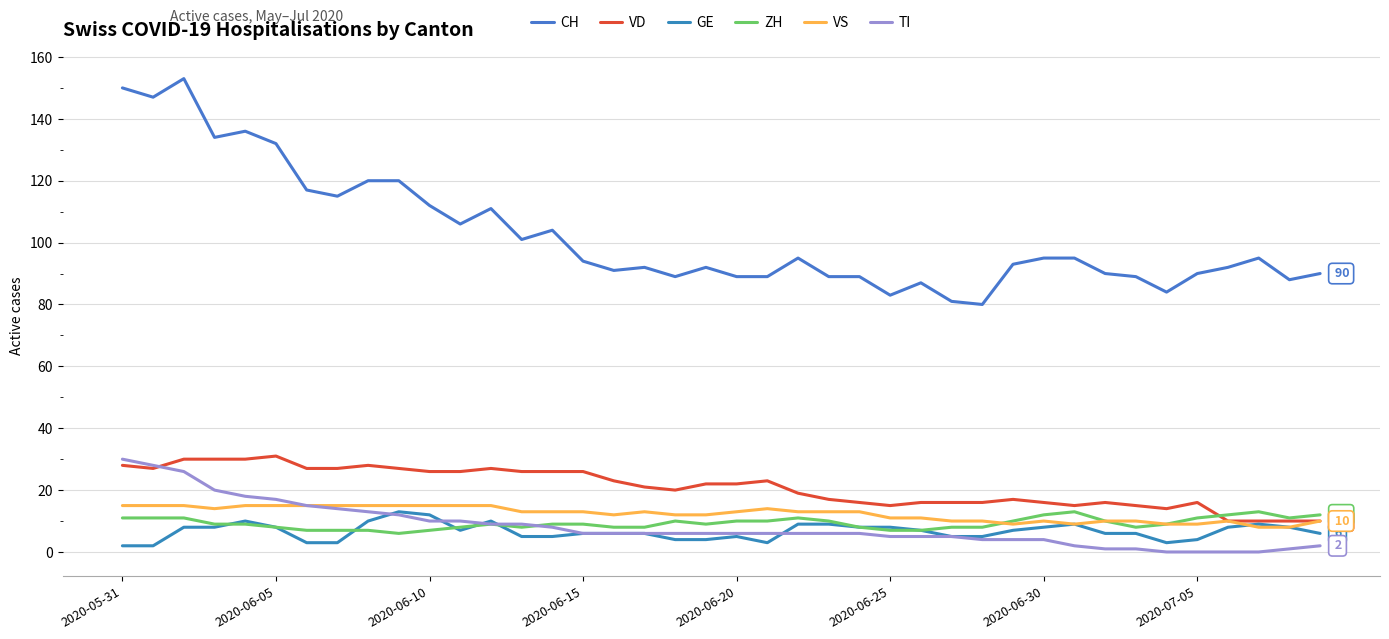

What is the value of the CH point at the 6th from the left?

132